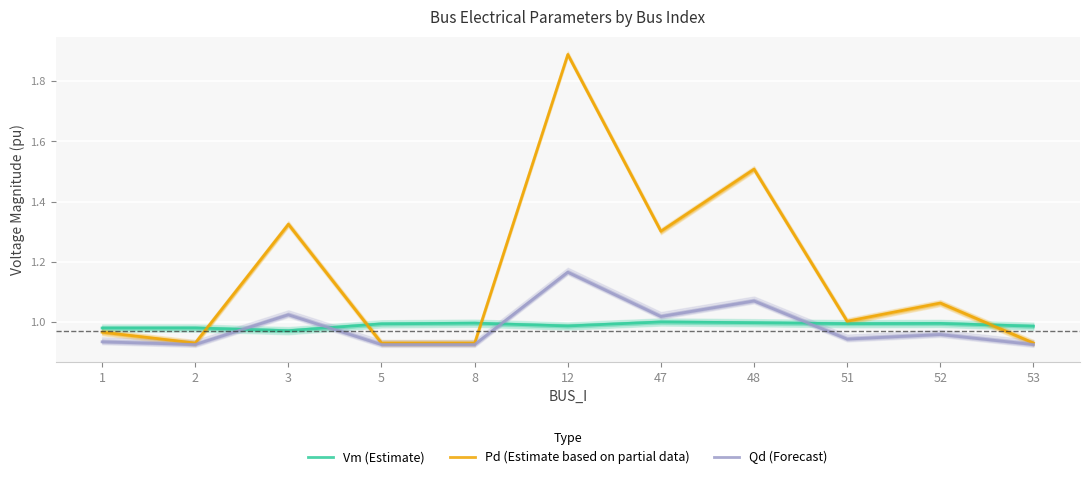

How many data points in Pd (Estimate based on partial data) are above 1?

6